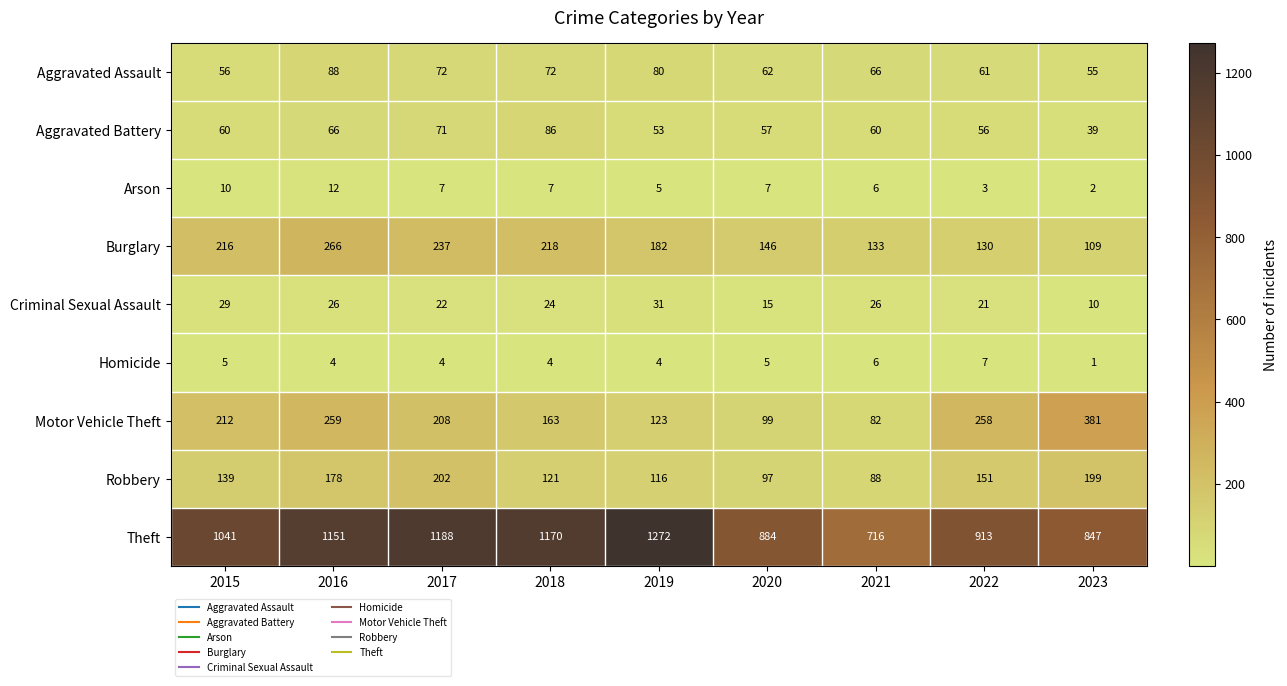

How many distinct data groups are displayed?

9